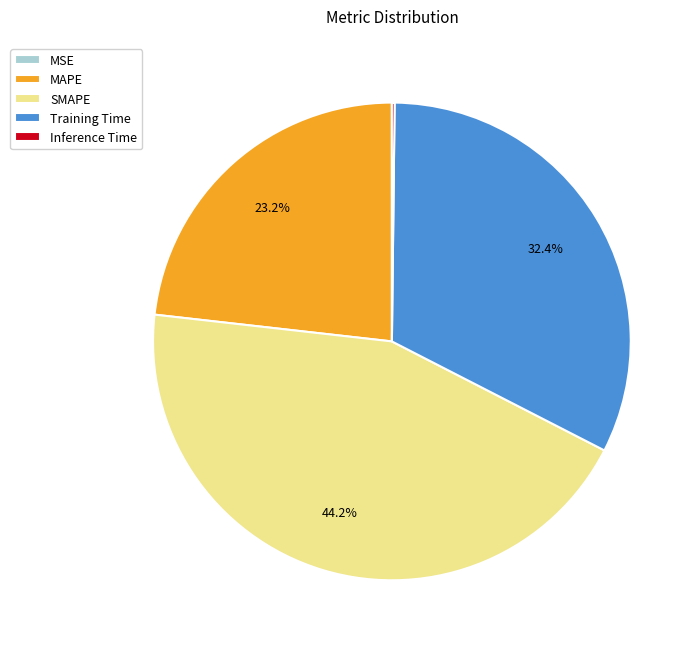

What is the largest slice in the pie chart?

SMAPE